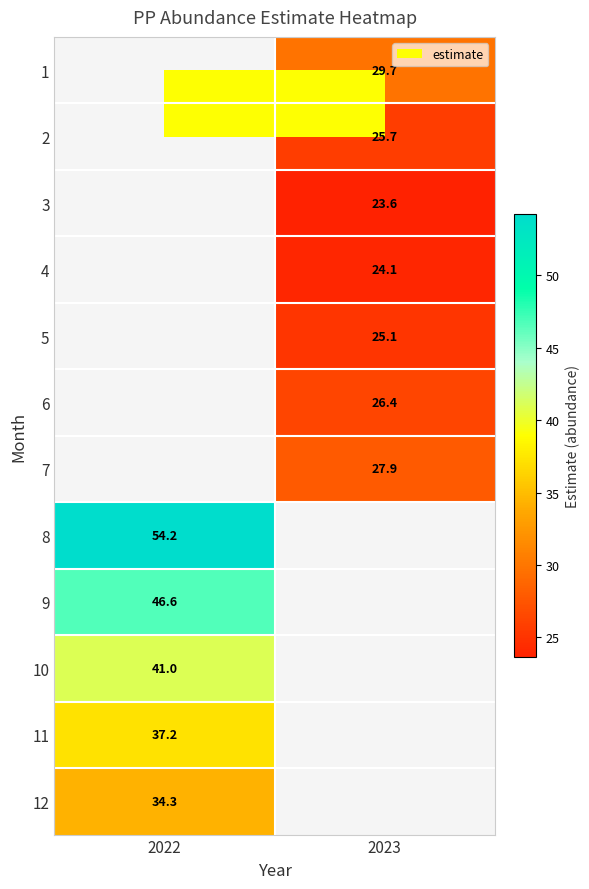

Is it true that 8 equals 54.2 at 2022?

True